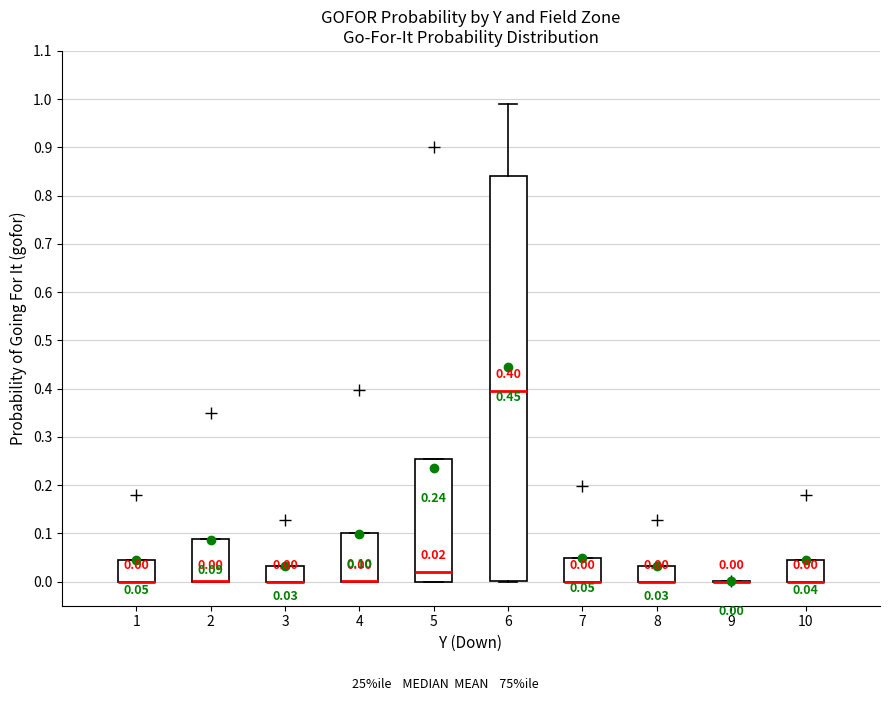

Comparing the boxes themselves (not the whiskers), which one is the tallest?

6